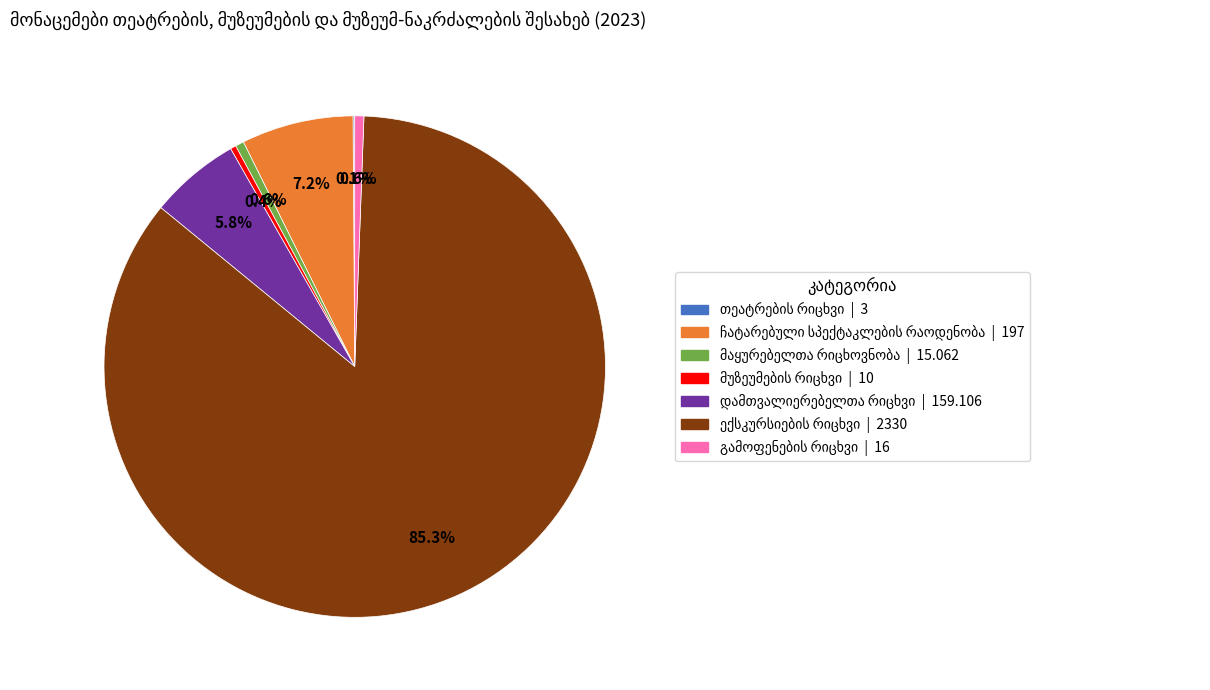

Is there any slice that represents more than half of the pie?

Yes